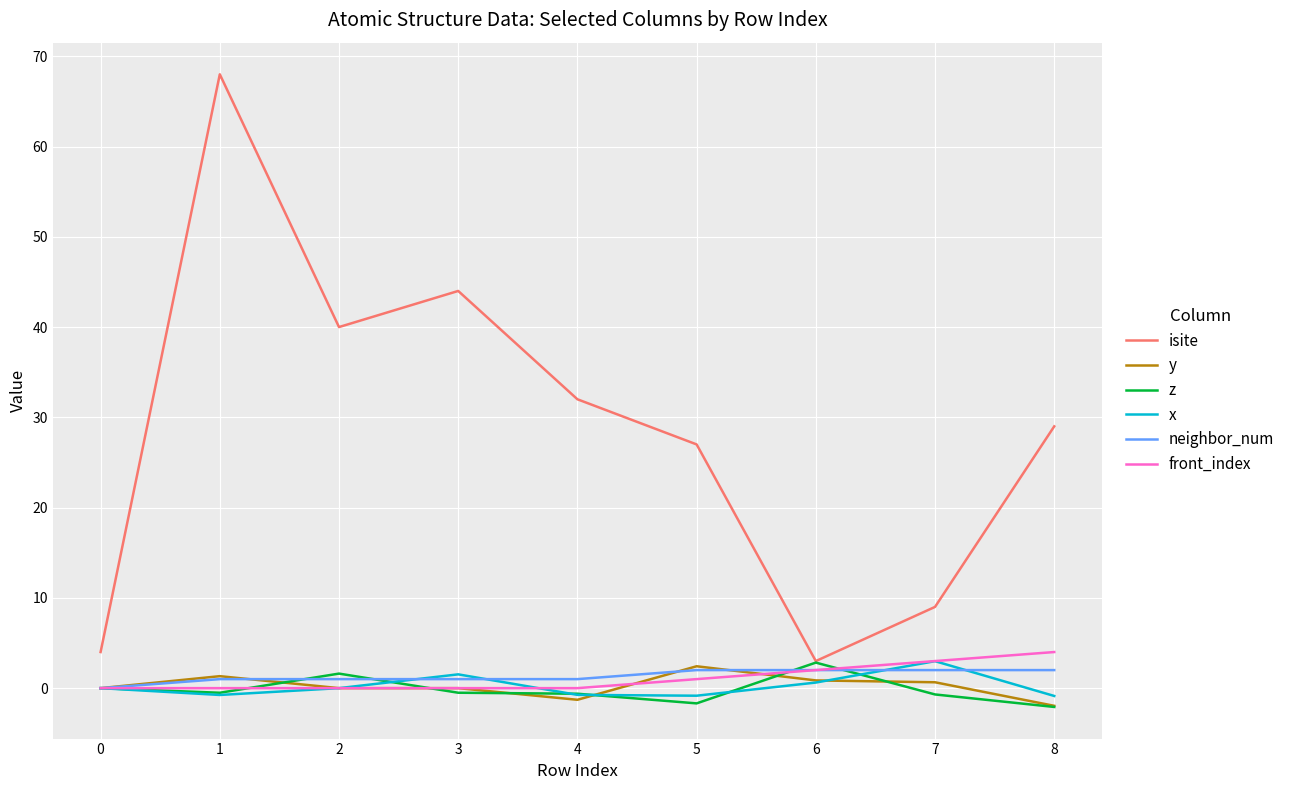

At which label does isite reach its minimum?

6